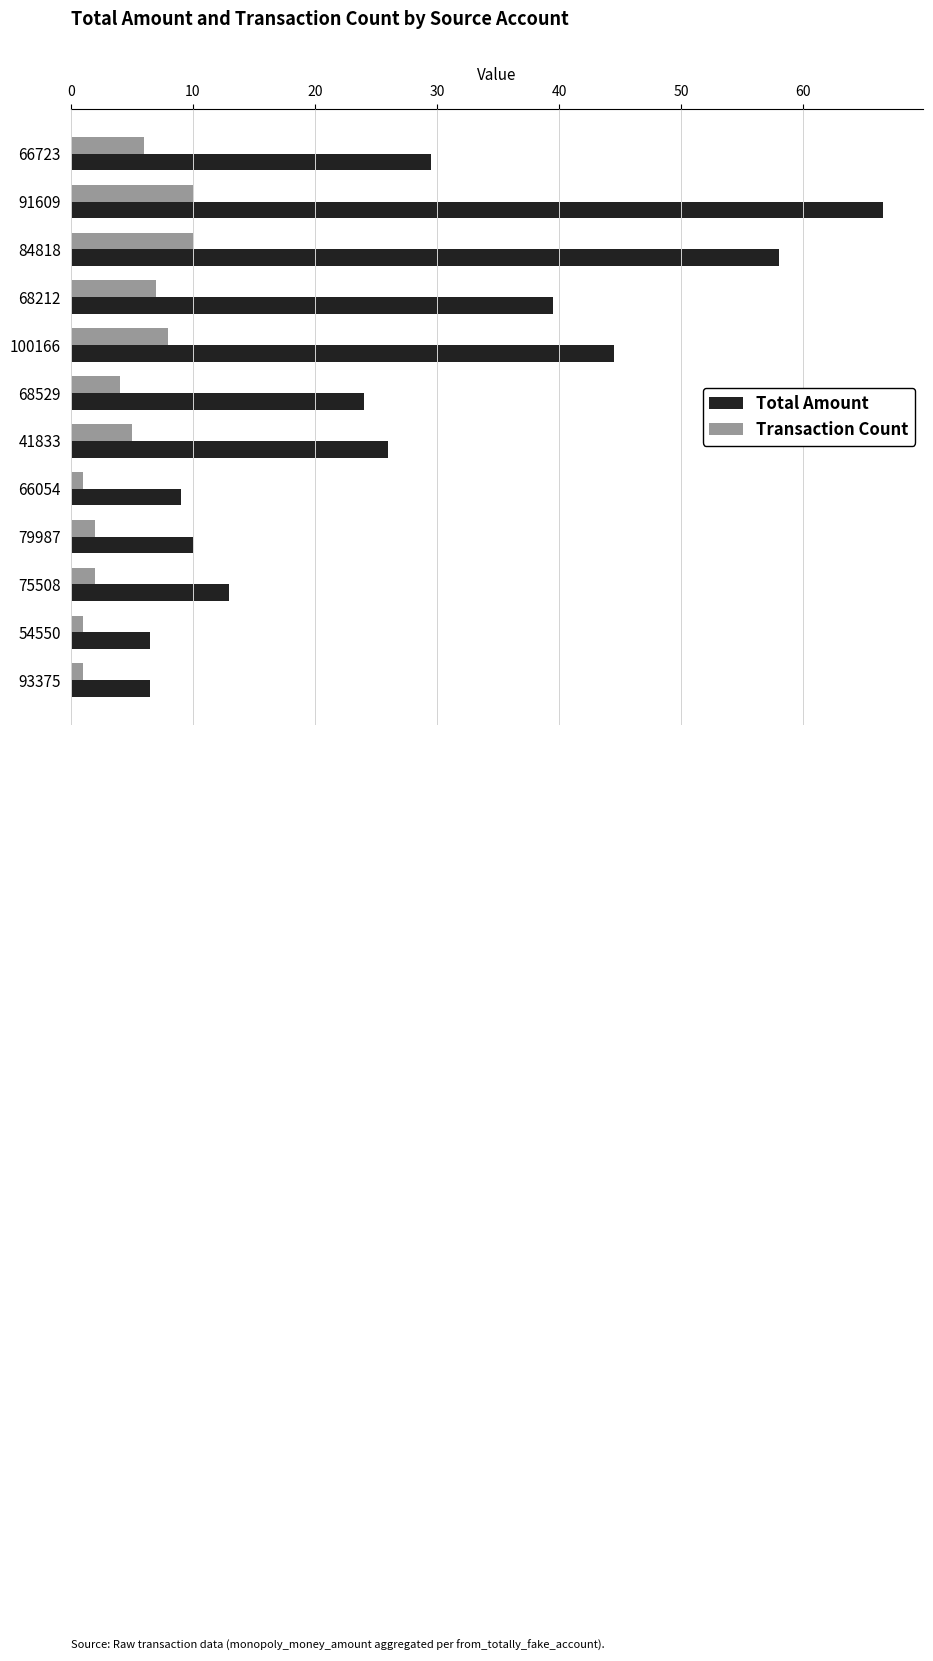

True or false: Transaction Count has a value of 10.0 at 91609.

True